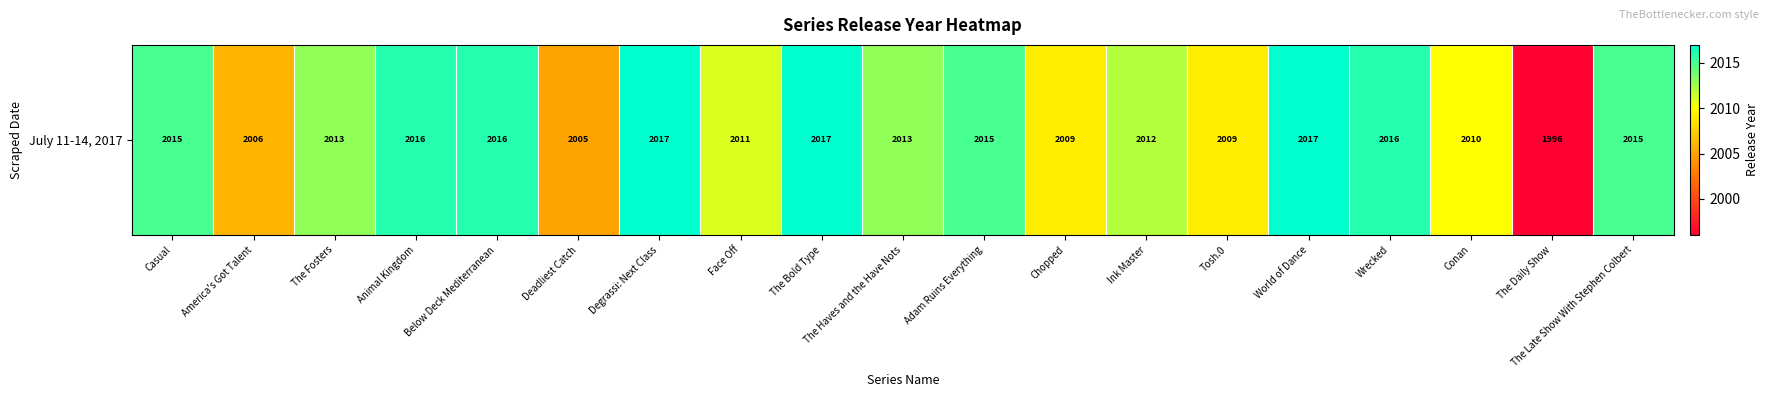

Rank the categories by value from highest to lowest.

Degrassi: Next Class, The Bold Type, World of Dance, Animal Kingdom, Below Deck Mediterranean, Wrecked, Casual, Adam Ruins Everything, The Late Show With Stephen Colbert, The Fosters, The Haves and the Have Nots, Ink Master, Face Off, Conan, Chopped, Tosh.0, America's Got Talent, Deadliest Catch, The Daily Show